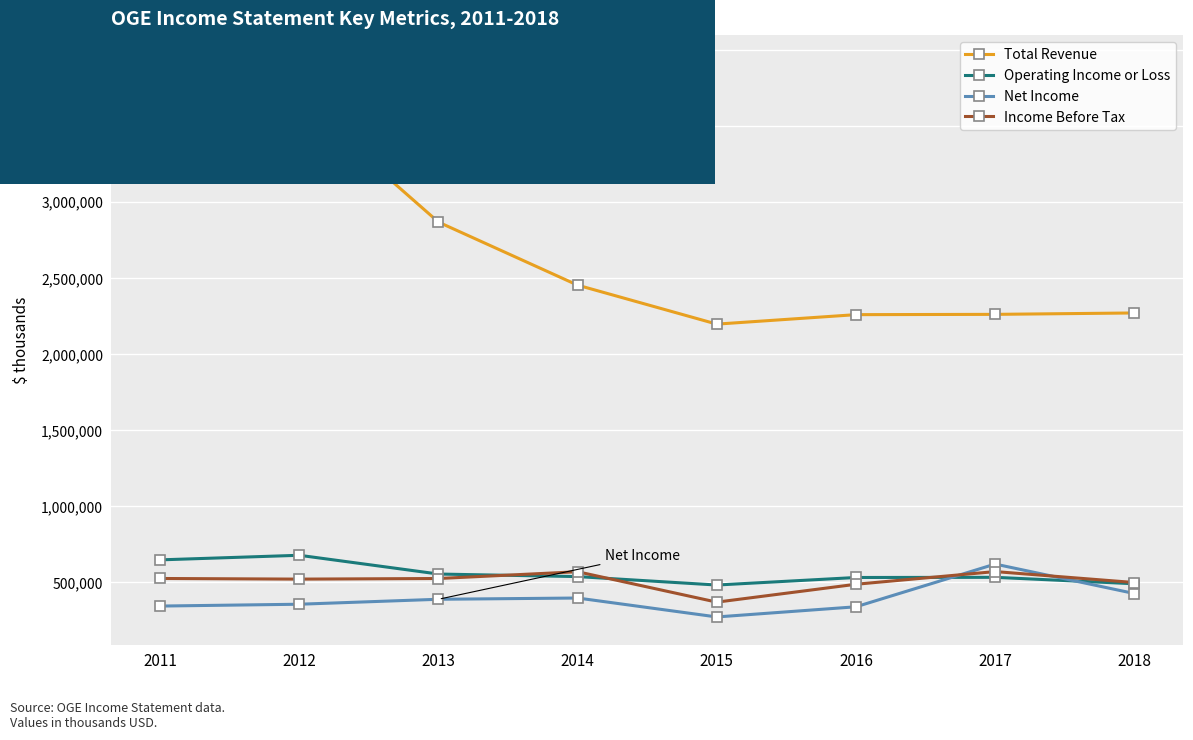

Does the chart have visible grid lines?

Yes